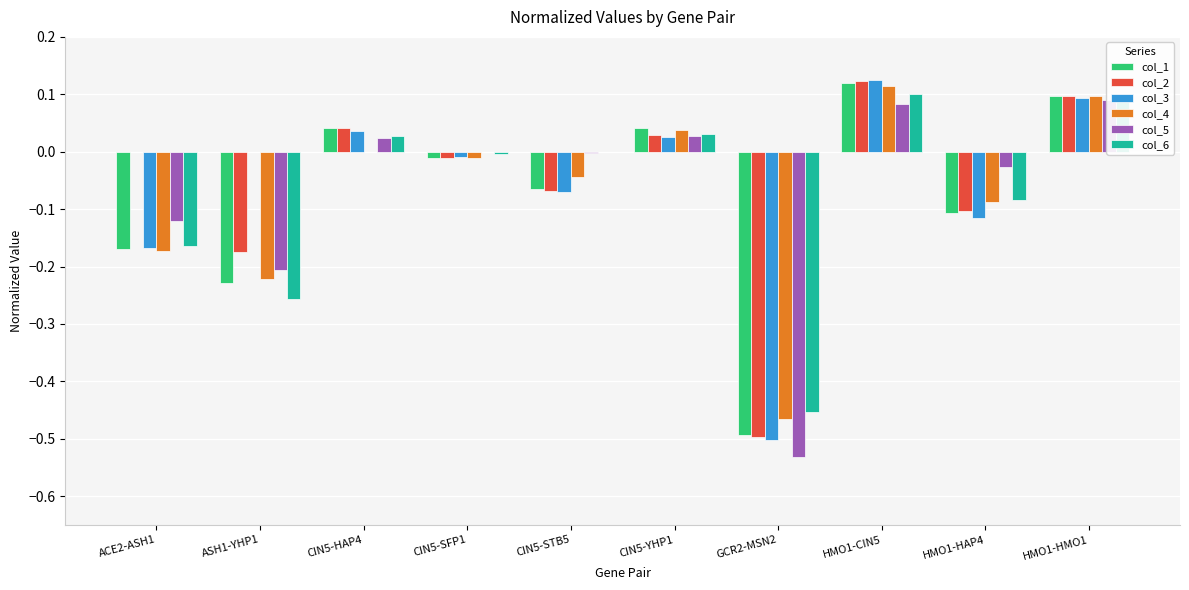

How many groups of bars are there?

10